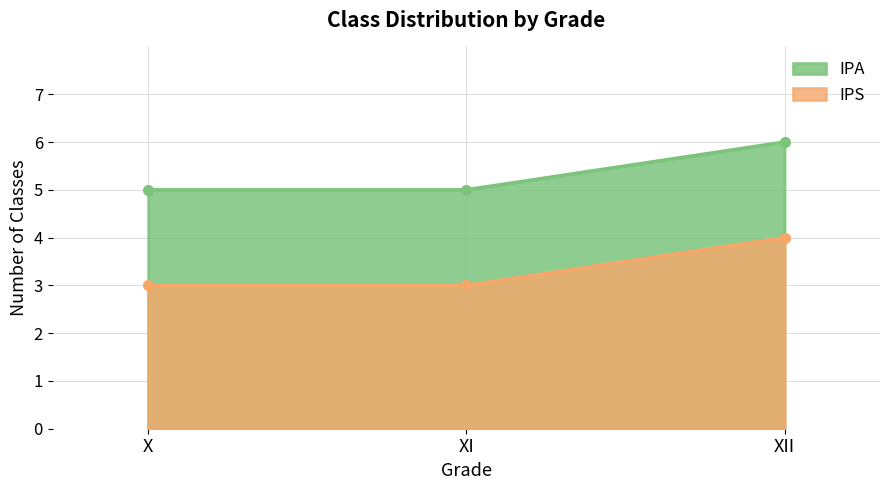

How many lines are shown in the chart?

2